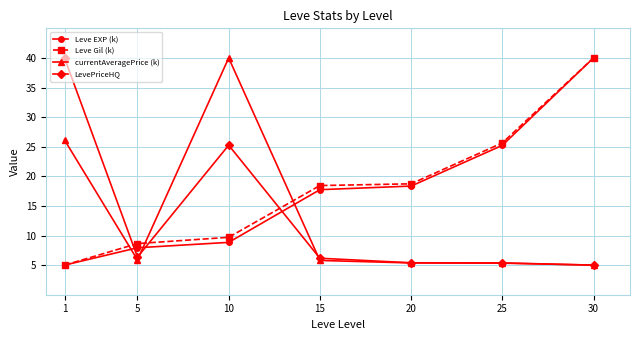

What is the average value of the LevePriceHQ series?

13.4